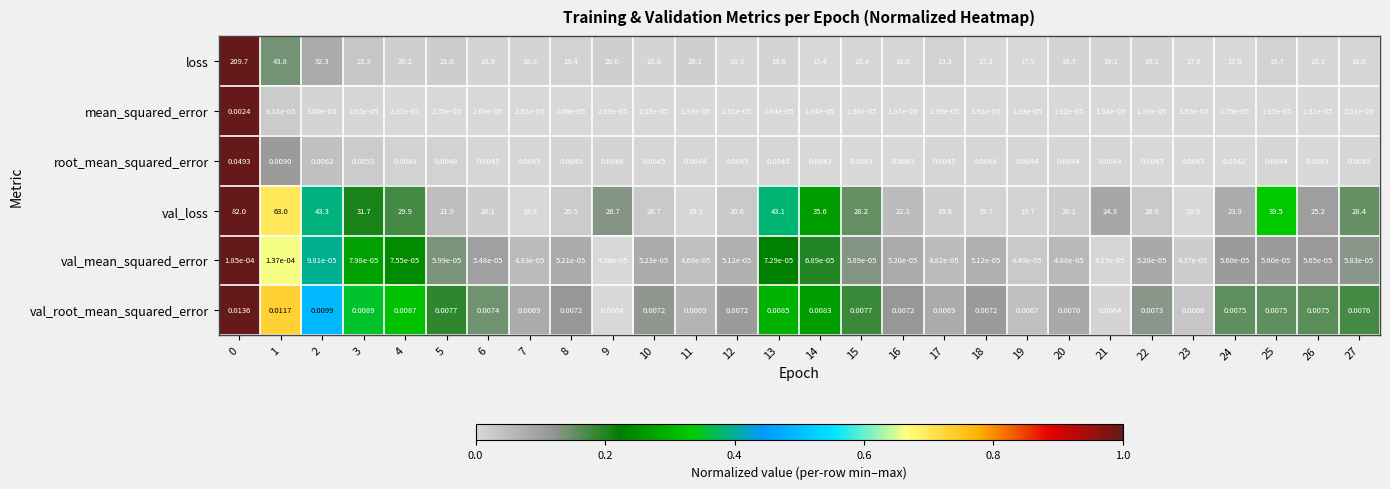

Which series changed the most between 2 and 11?

val_loss